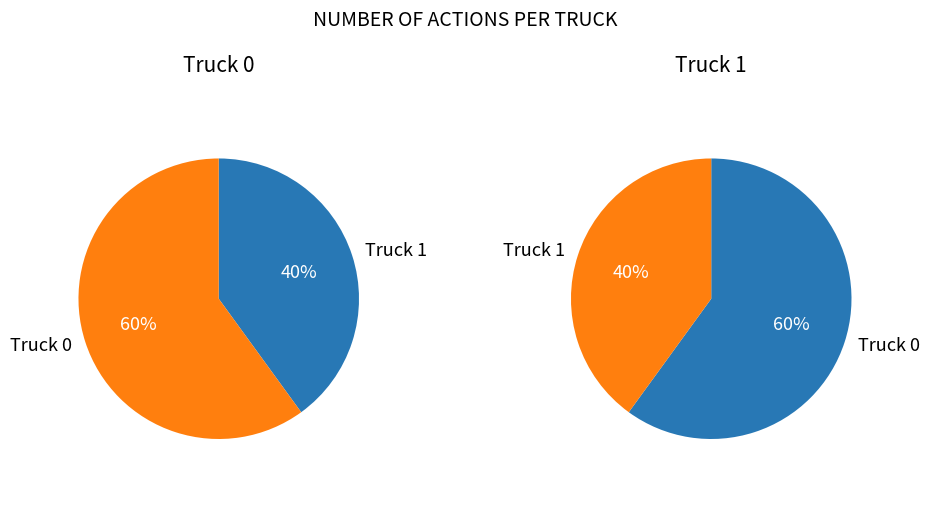

Which slice is the smallest?

Truck 1